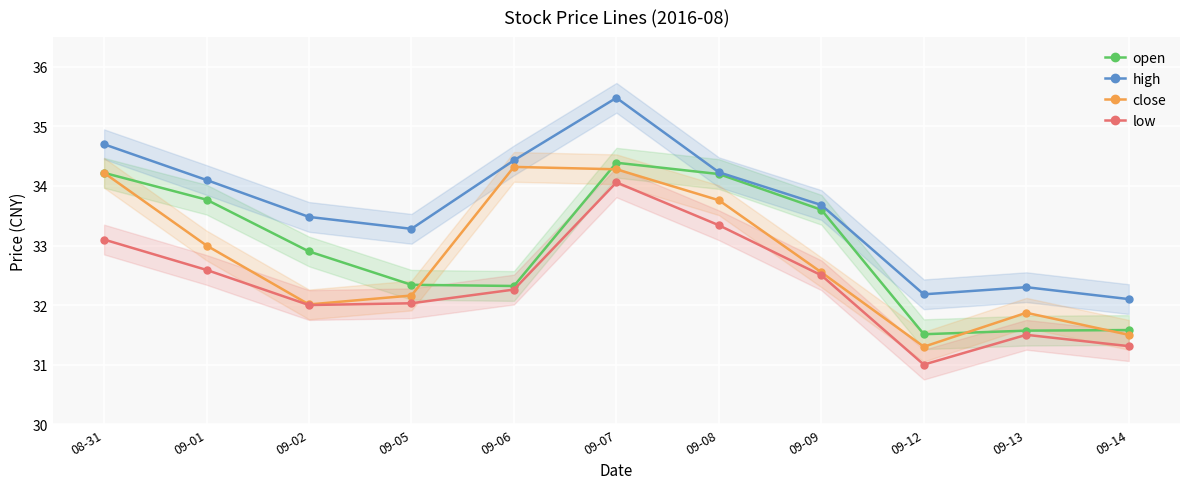

How many interior local valleys does the close series have?

2